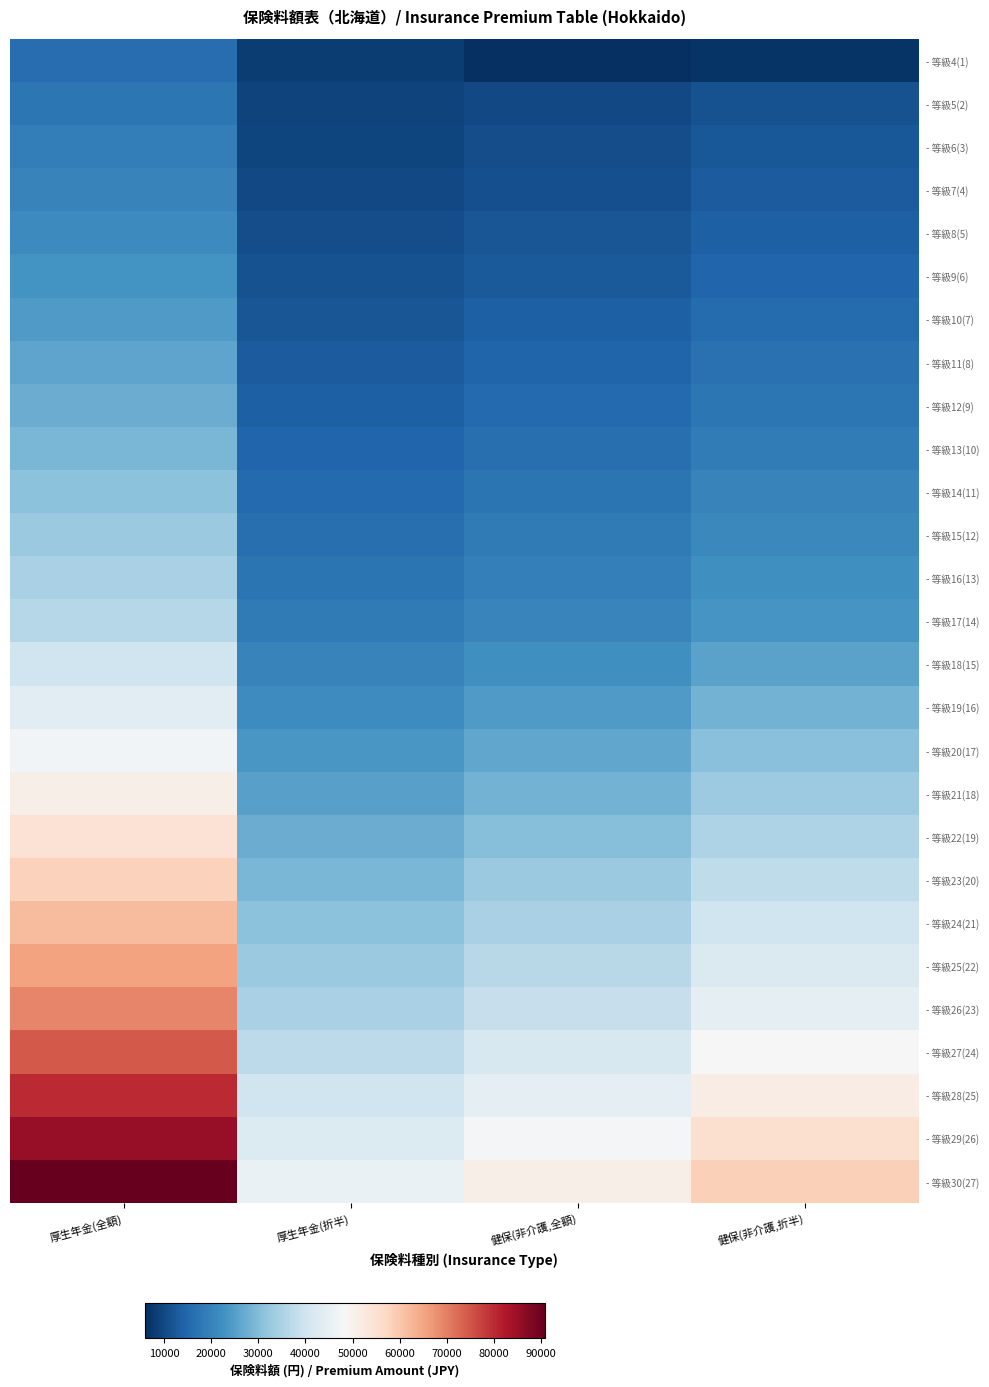

At which category is the sum across all series the highest?

厚生年金(全額)